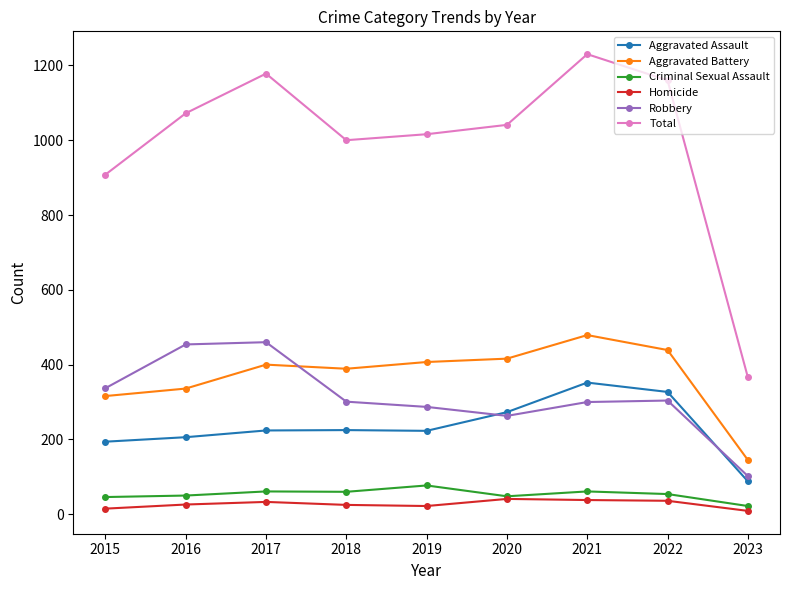

Which series has the widest spread of values?

Total